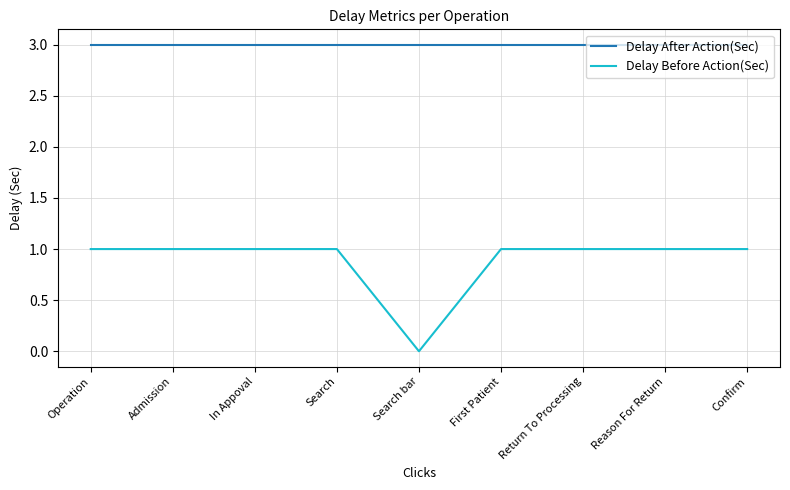

Rank the series by their average value, from highest to lowest.

Delay After Action(Sec), Delay Before Action(Sec)